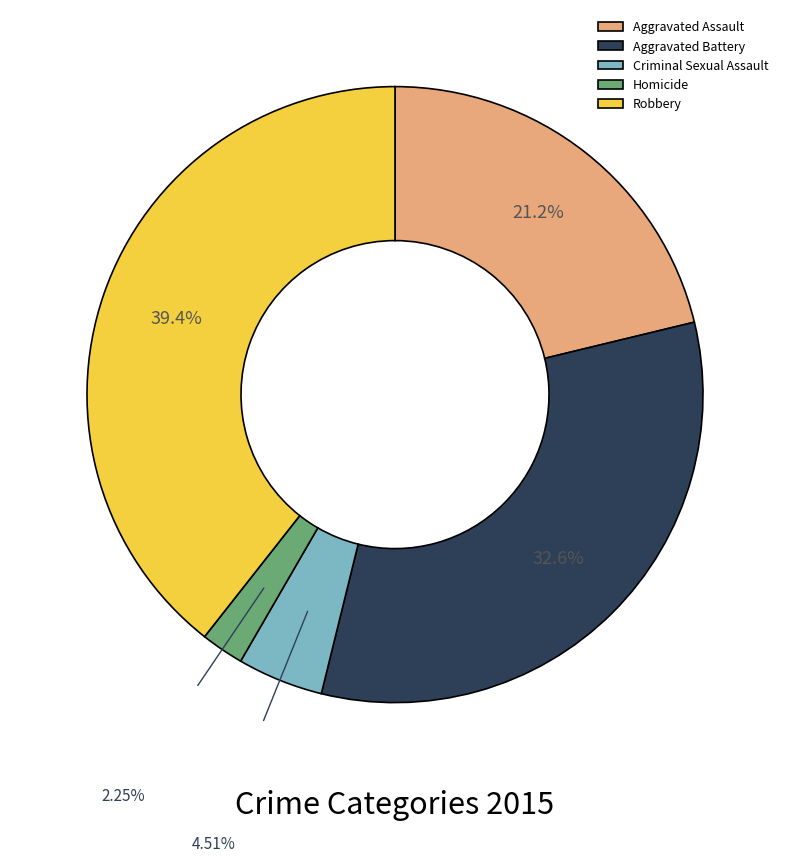

Combined, do Criminal Sexual Assault and Homicide account for over 50%?

No